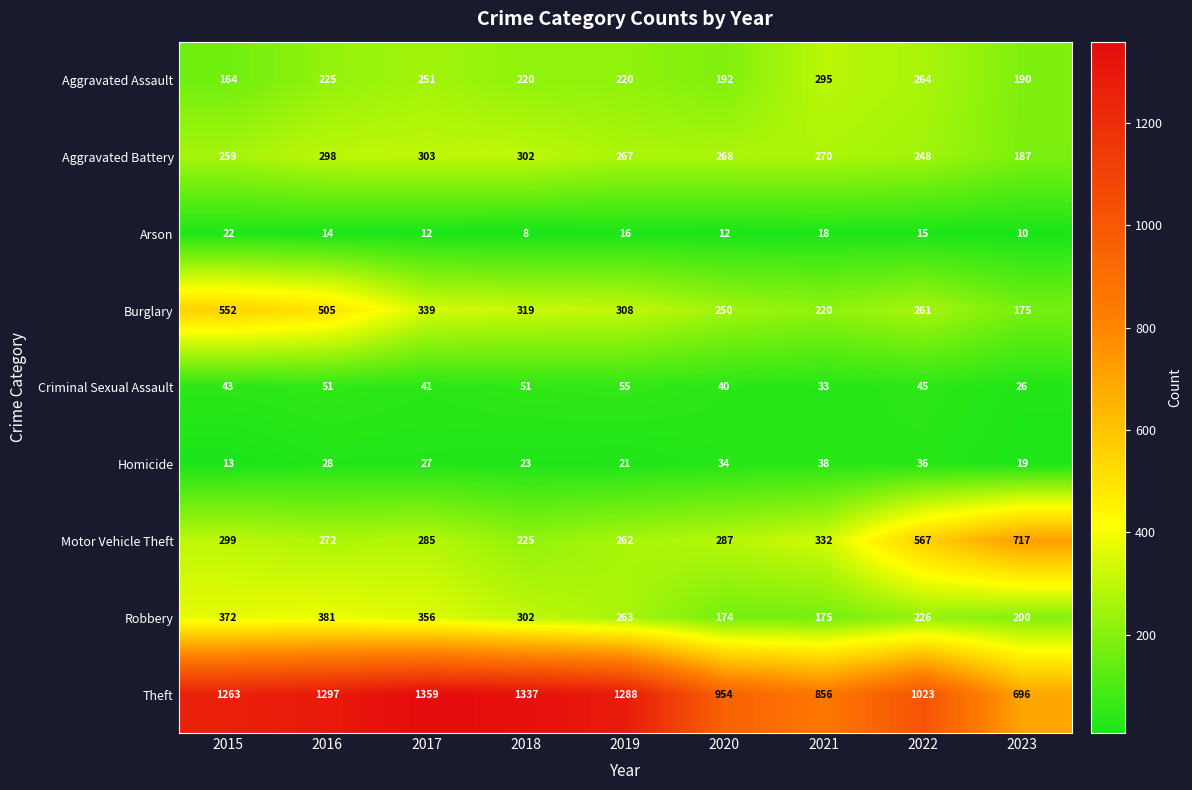

Rank the categories by Motor Vehicle Theft value from lowest to highest.

2018, 2019, 2016, 2017, 2020, 2015, 2021, 2022, 2023